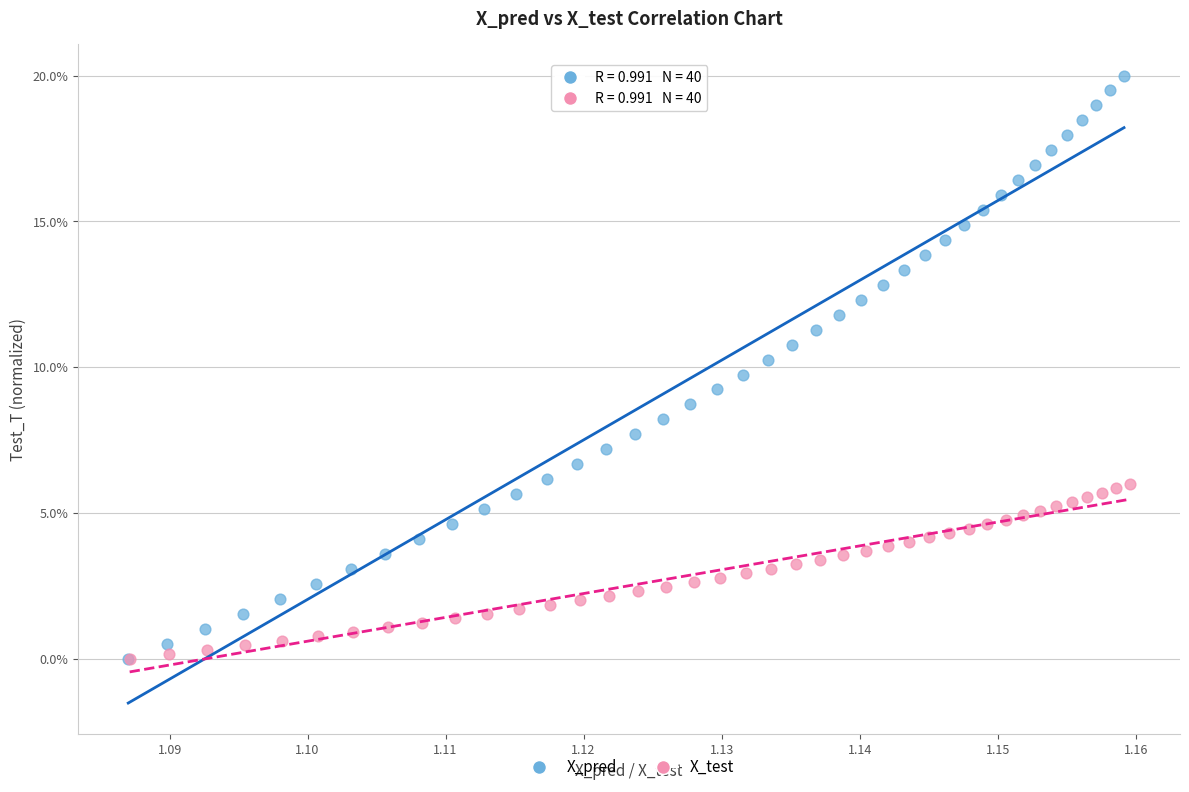

What are all the series names shown in the legend?

X_pred, X_test